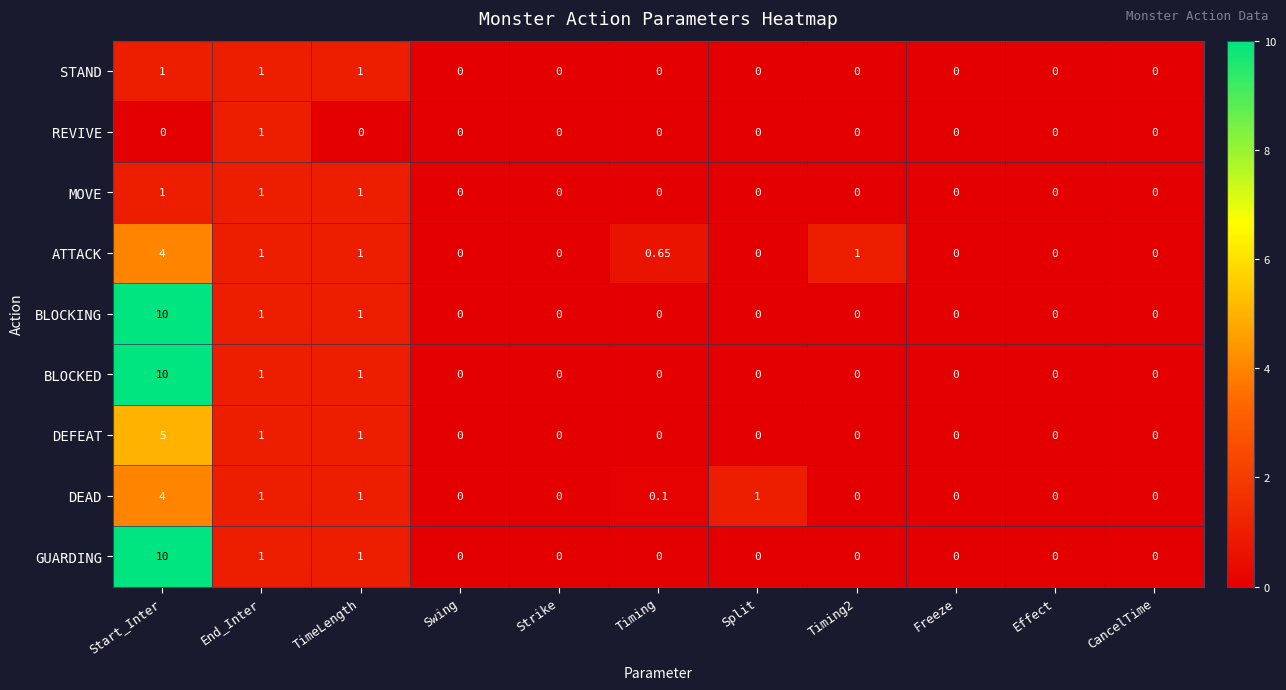

At which label does ATTACK reach its peak?

Start_Inter